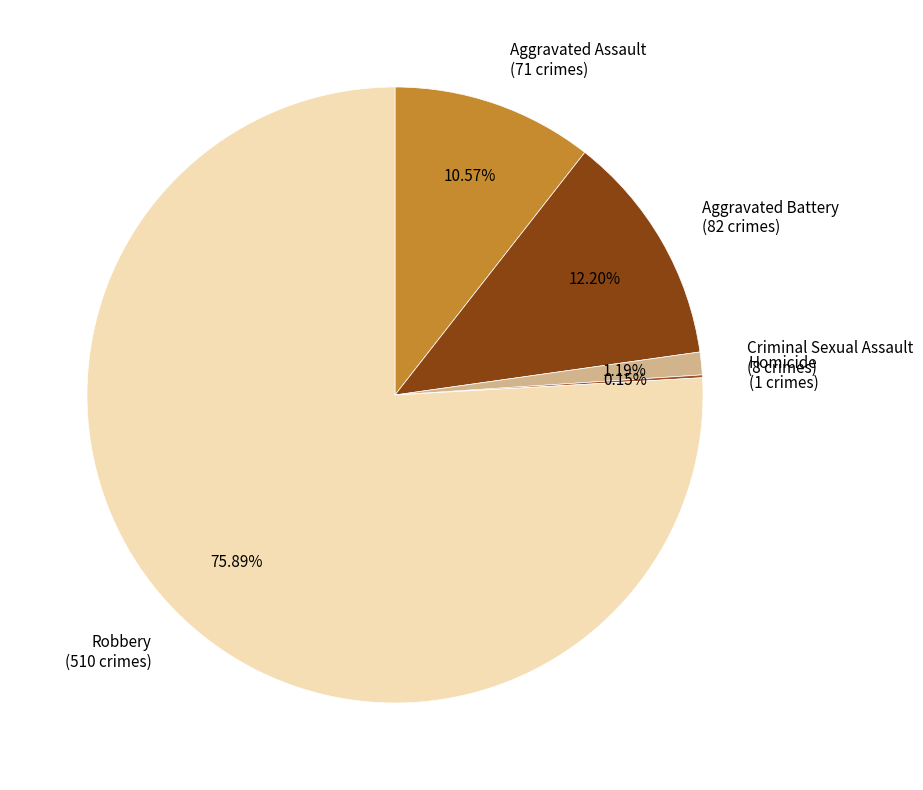

What is the ratio of the value at Aggravated Assault to the value at Criminal Sexual Assault?

8.9